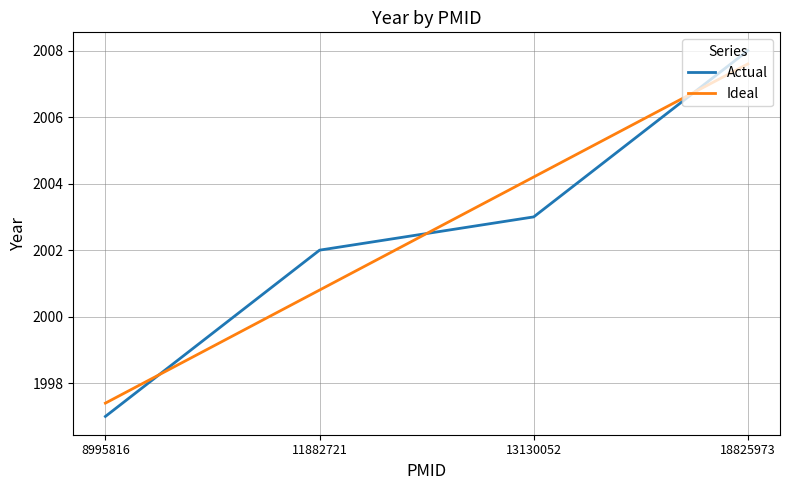

What is the difference between the second highest and second lowest values in the Actual series?

1.0